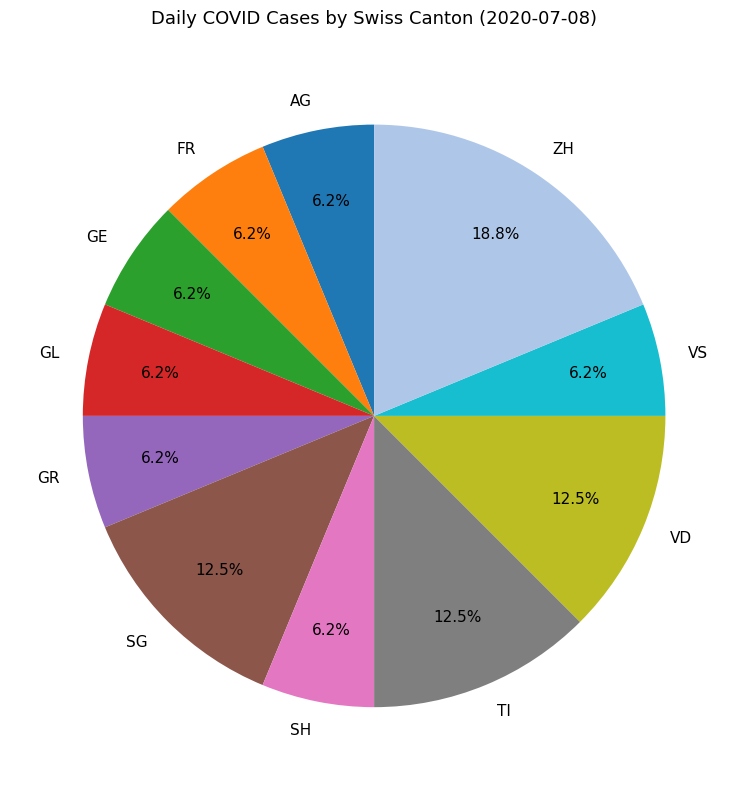

Combined, do VS and FR account for over 50%?

No